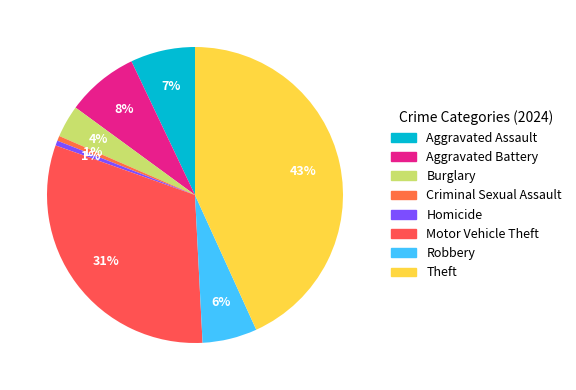

Count the number of slices in the pie.

8